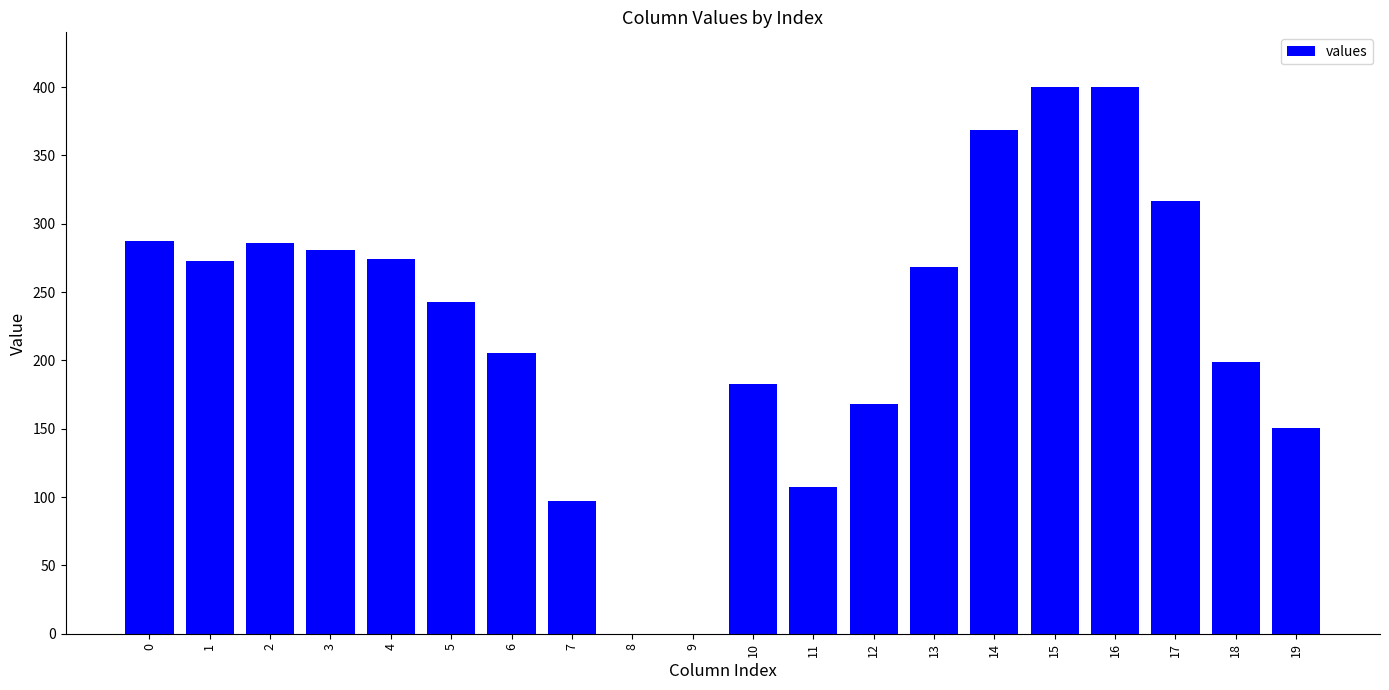

Is it true that the value at 5 is 242.4?

True